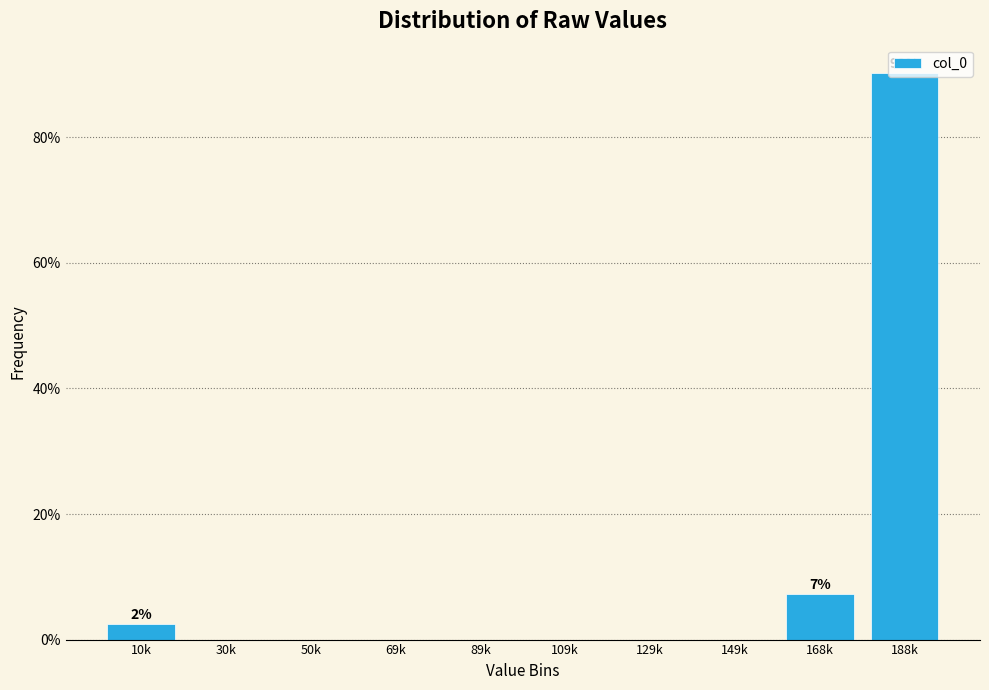

What is the sum of all values?

100.0